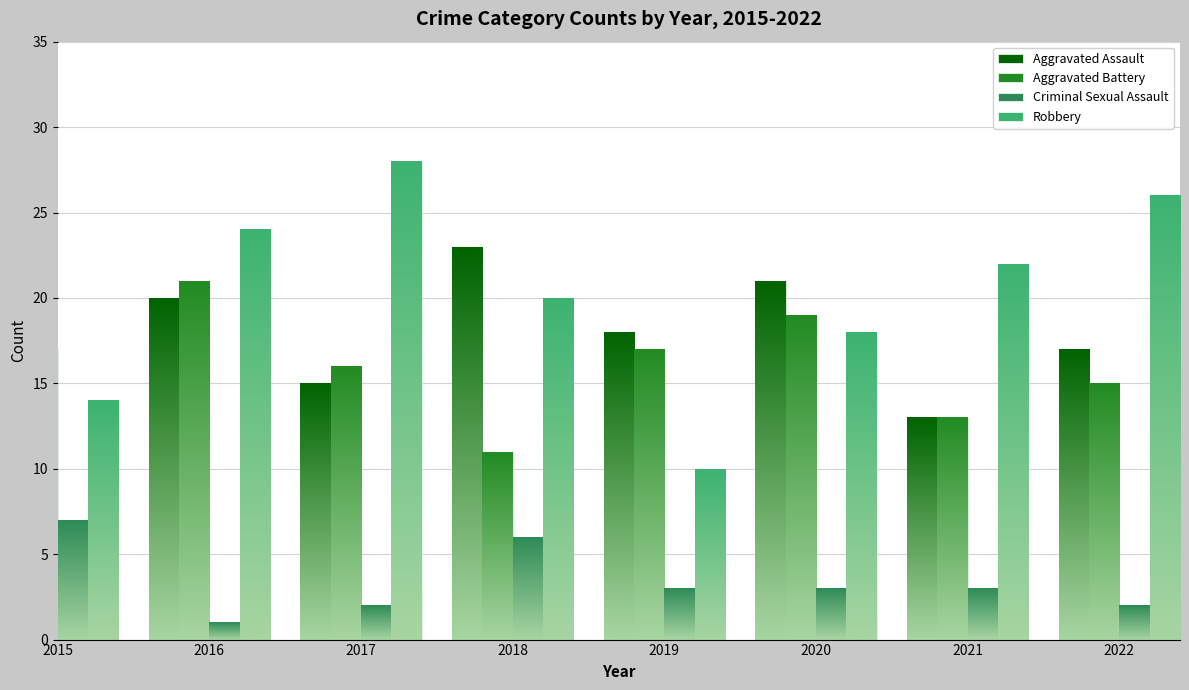

What is the value of the Criminal Sexual Assault bar at the 6th from the left?

3